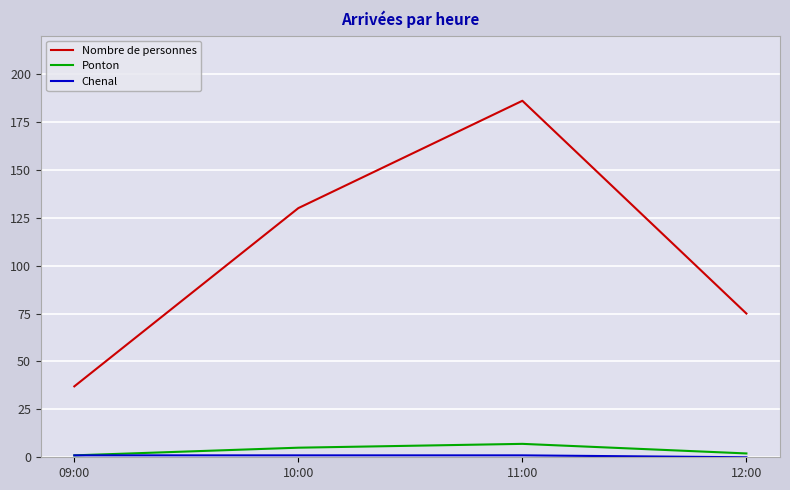

The value of Nombre de personnes at 10:00 is 130. True or false?

True